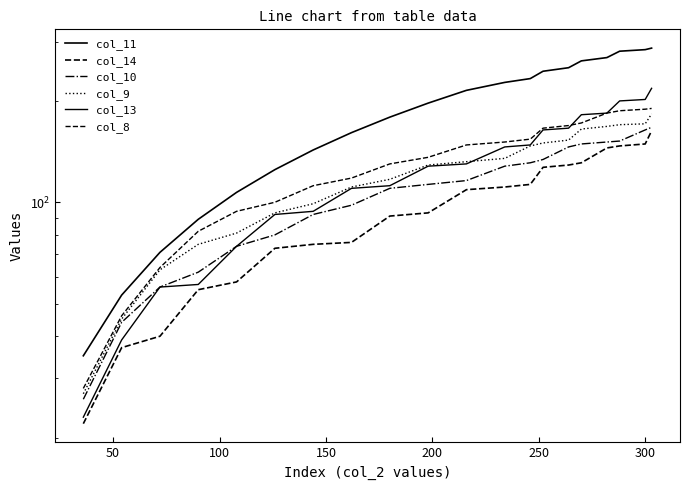

At how many categories does at least one series exceed 129?

14